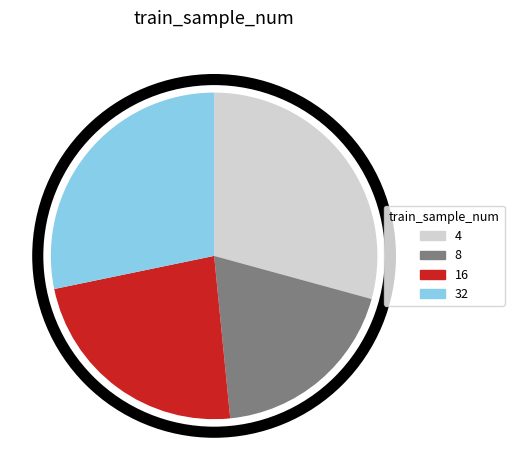

True or false: 8 accounts for 31% of the total.

False